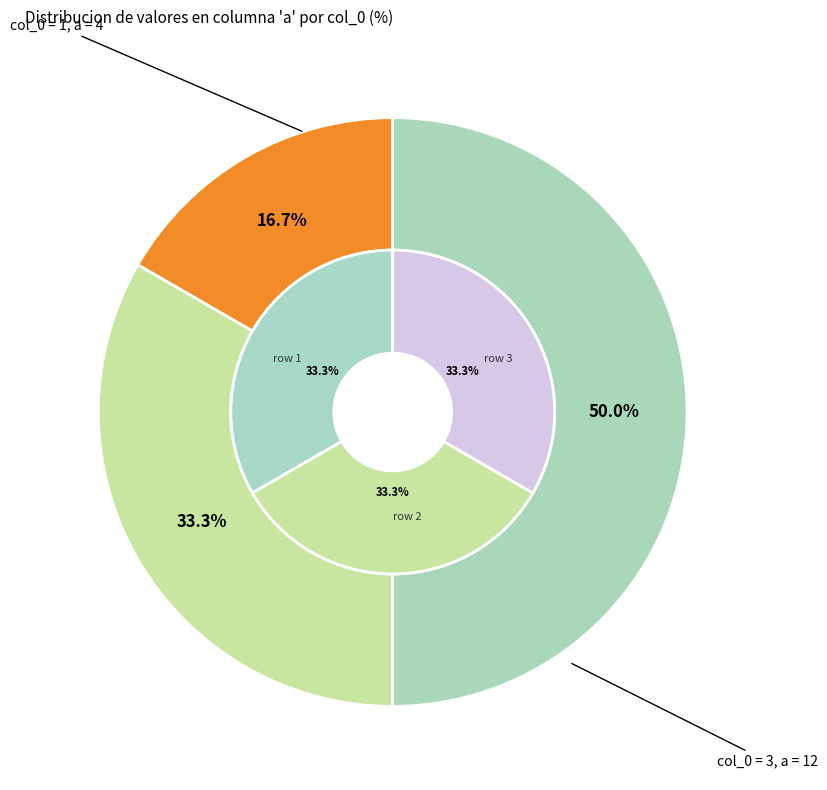

Does 3 account for over 50% of the chart?

No